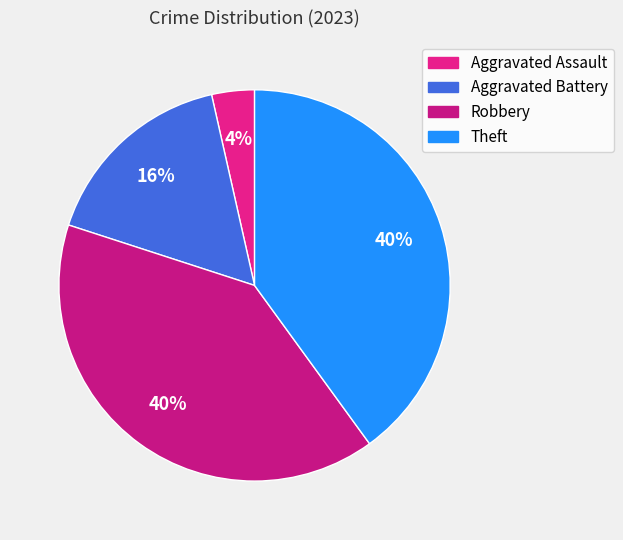

How many slices are in this pie chart?

4